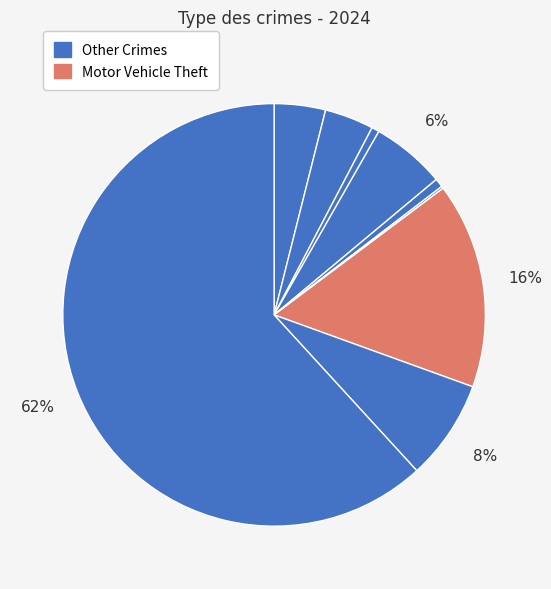

Count the number of slices in the pie.

9